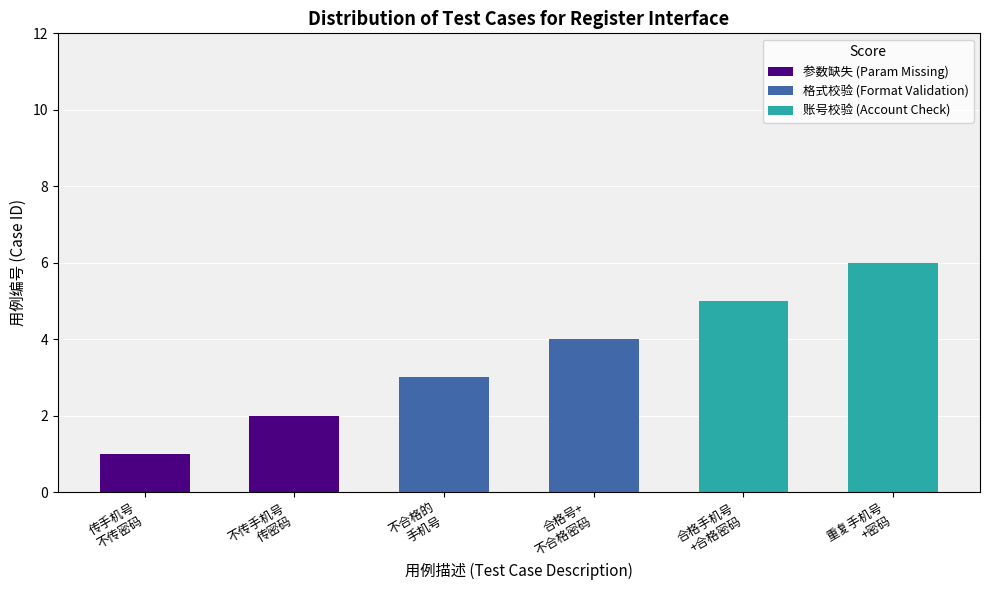

How many data points does each series have?

6